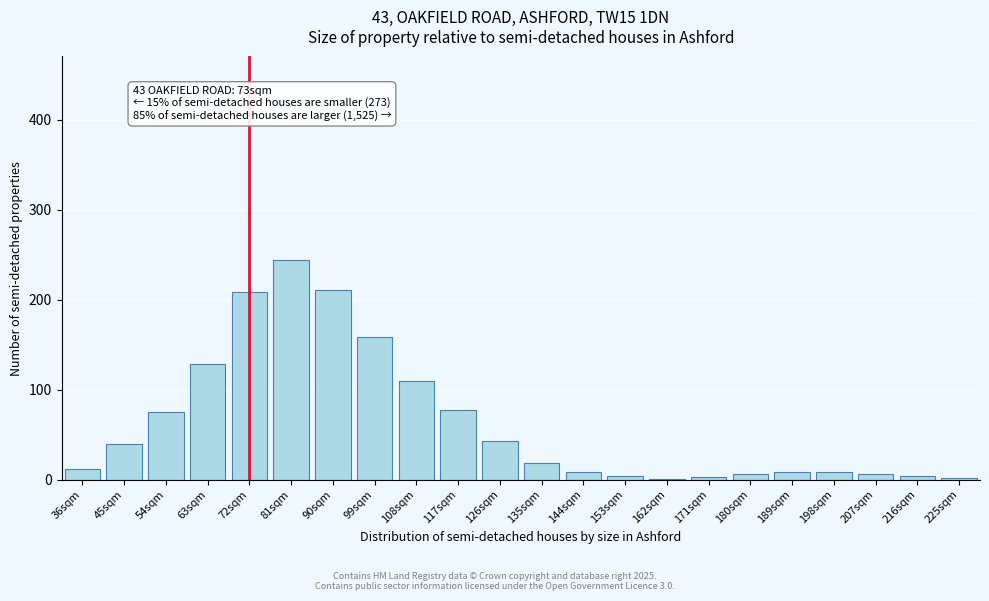

What is the greatest value displayed?

244